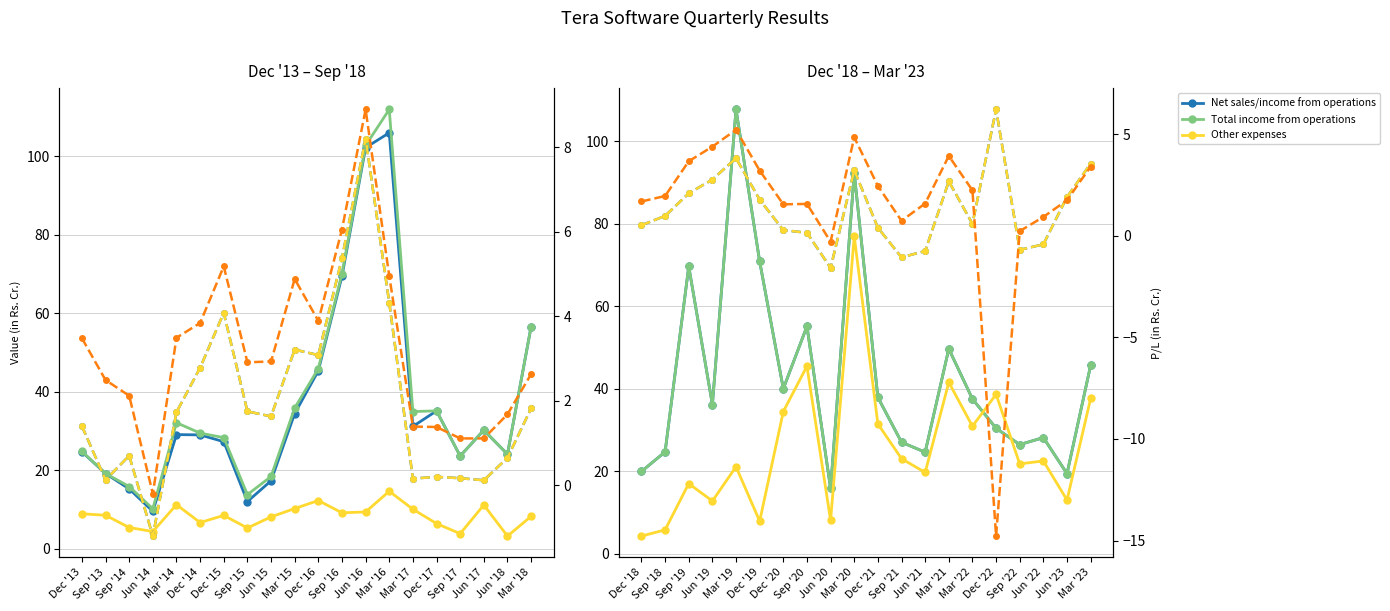

At which category does Net sales/income from operations reach its first local valley?

Jun '19